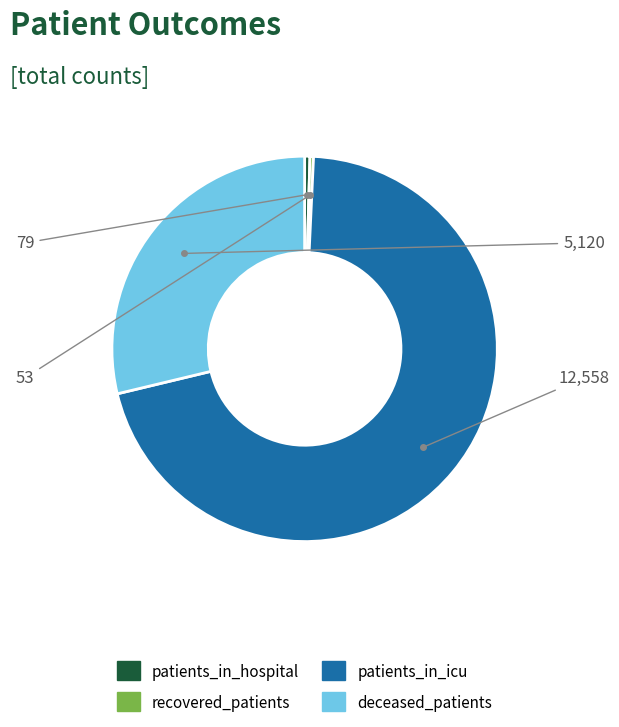

Does any single category account for the majority?

Yes